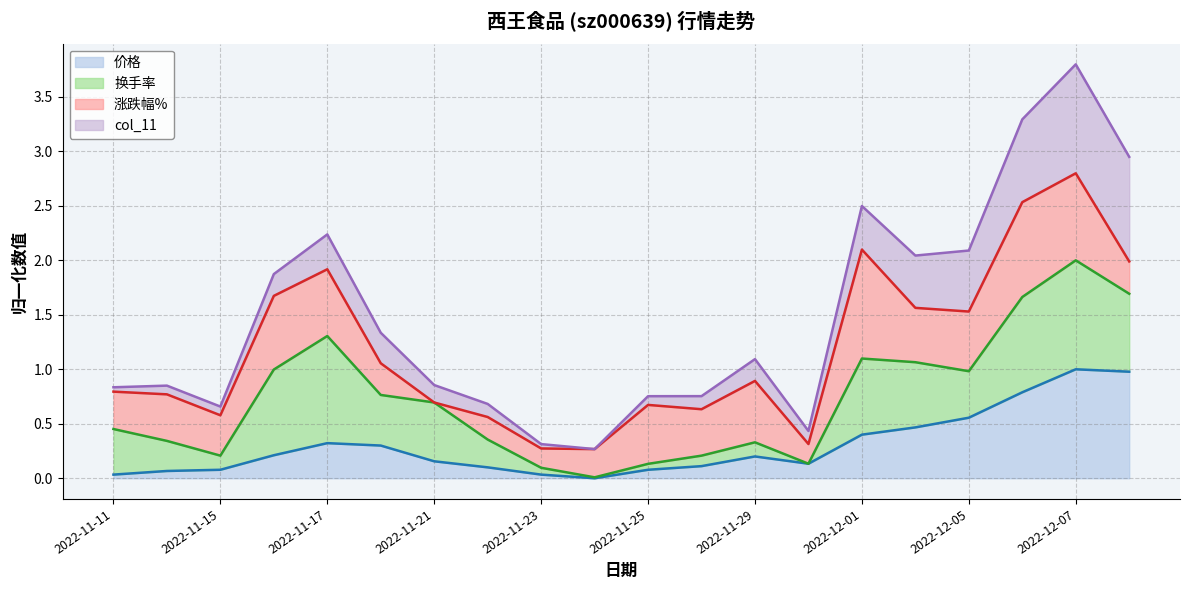

What are all the series names shown in the legend?

价格 (line), 换手率 (line), 涨跌幅% (line), col_11 (line)